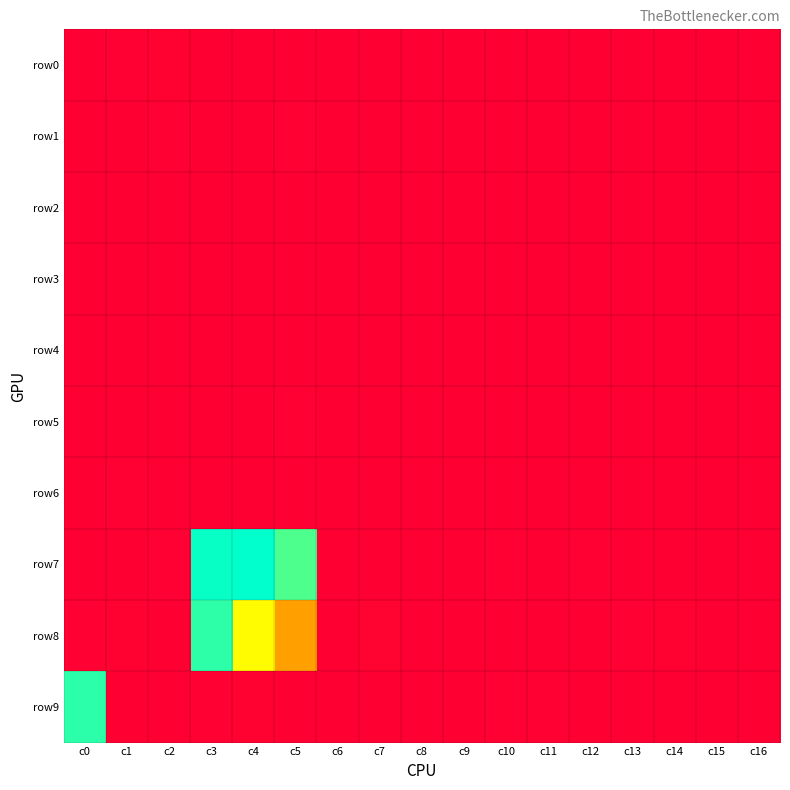

What is the difference between the highest and lowest values at c5?

3167